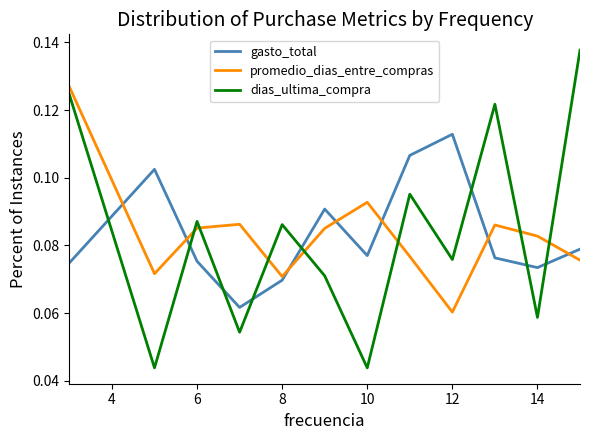

Which series ends up on top after the final intersection of gasto_total and dias_ultima_compra?

dias_ultima_compra